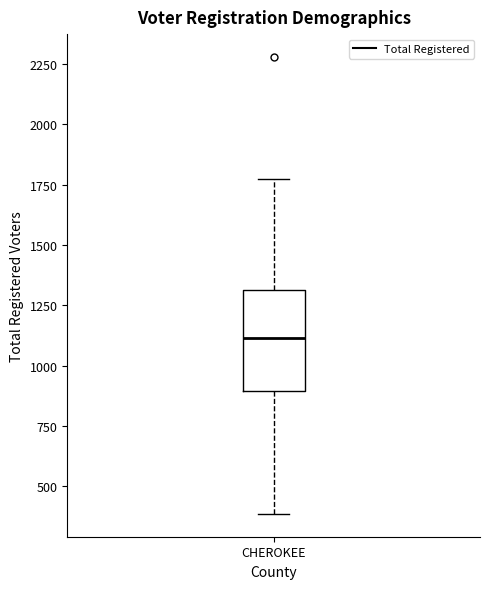

Where does the upper whisker of the box for CHEROKEE end on the y-axis? The values are not printed on the chart, so give them approximately, as read against the axis.

1750